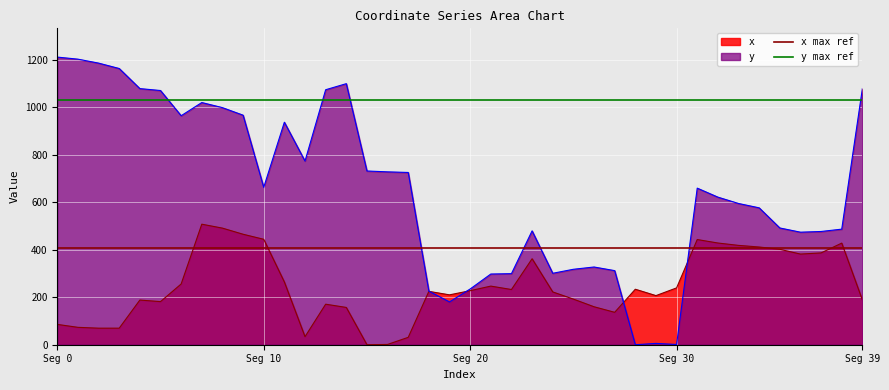

What is the sum of all x max ref values?

812.9